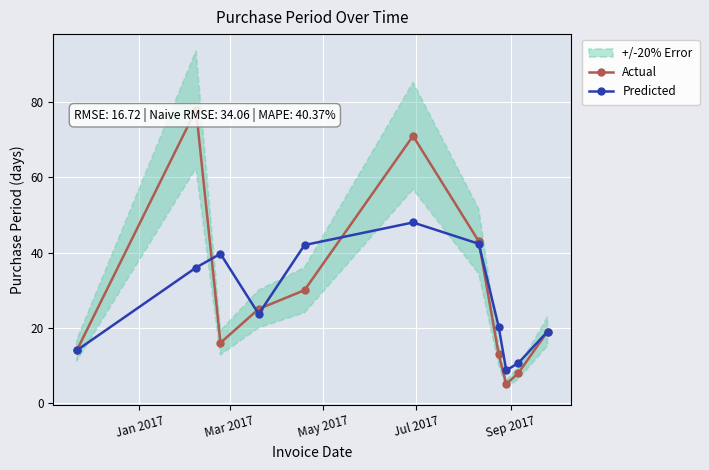

What is the value of the Actual point at the 4th from the left?

25.0